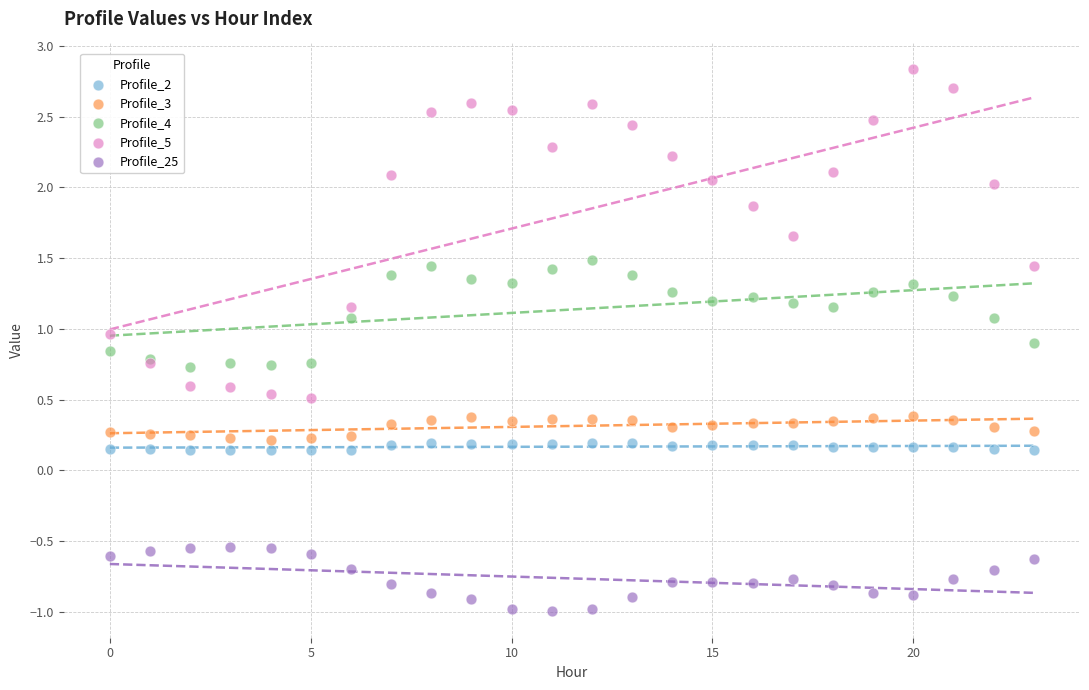

Which series reaches the maximum Y coordinate?

Profile_5